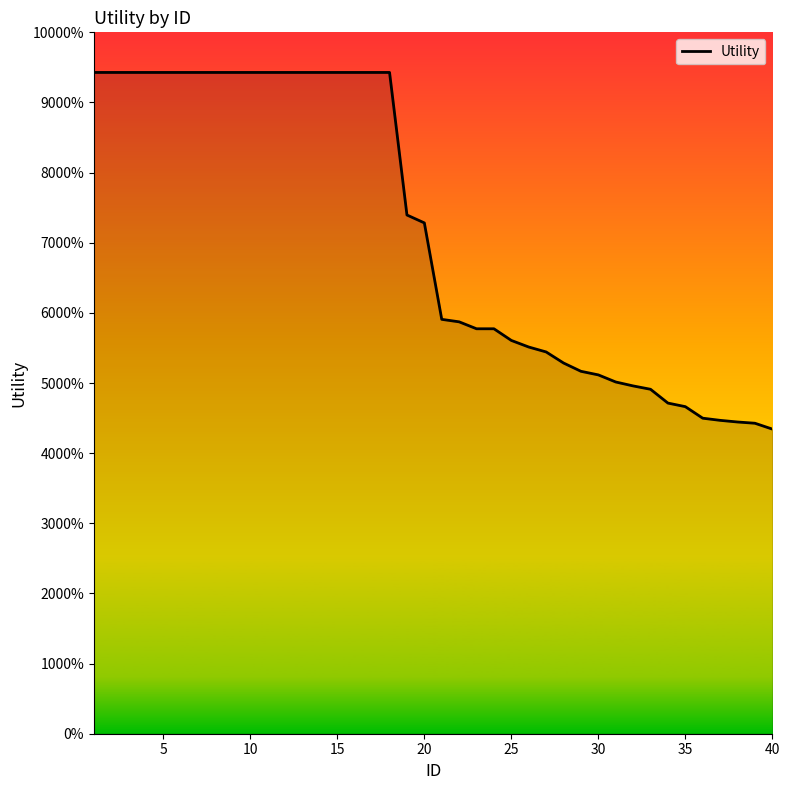

True or false: the data has more than 0 interior local peaks.

False